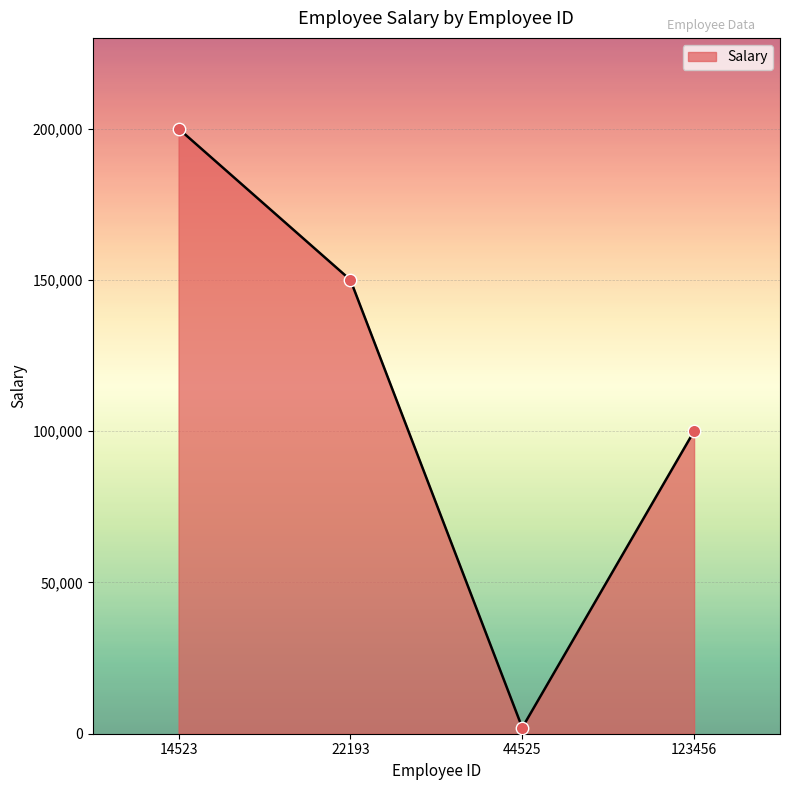

Approximately how many times larger is the value at 123456 compared to 14523?

0.5